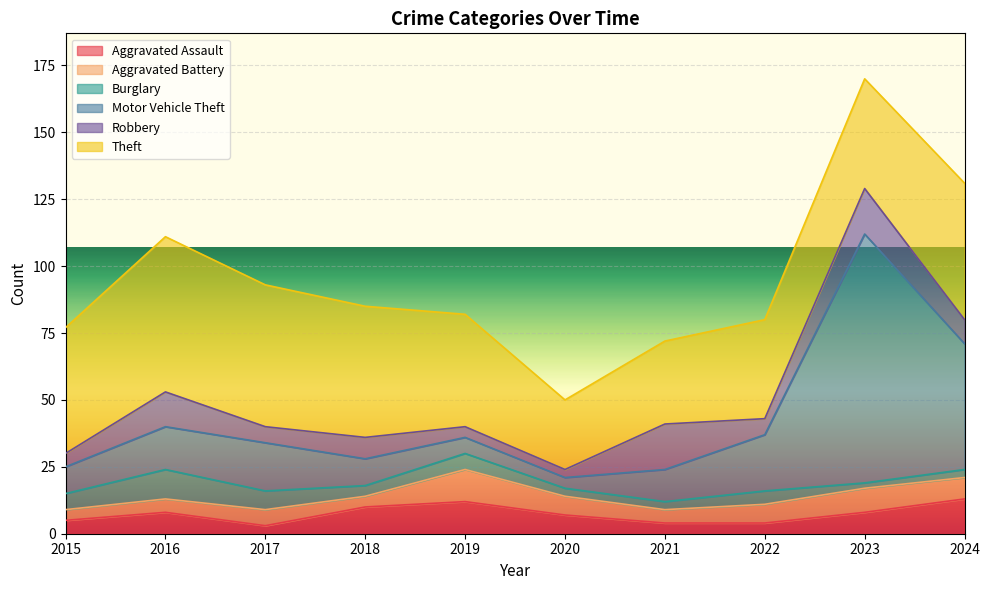

What is the difference between the highest and lowest values at 2019?

38